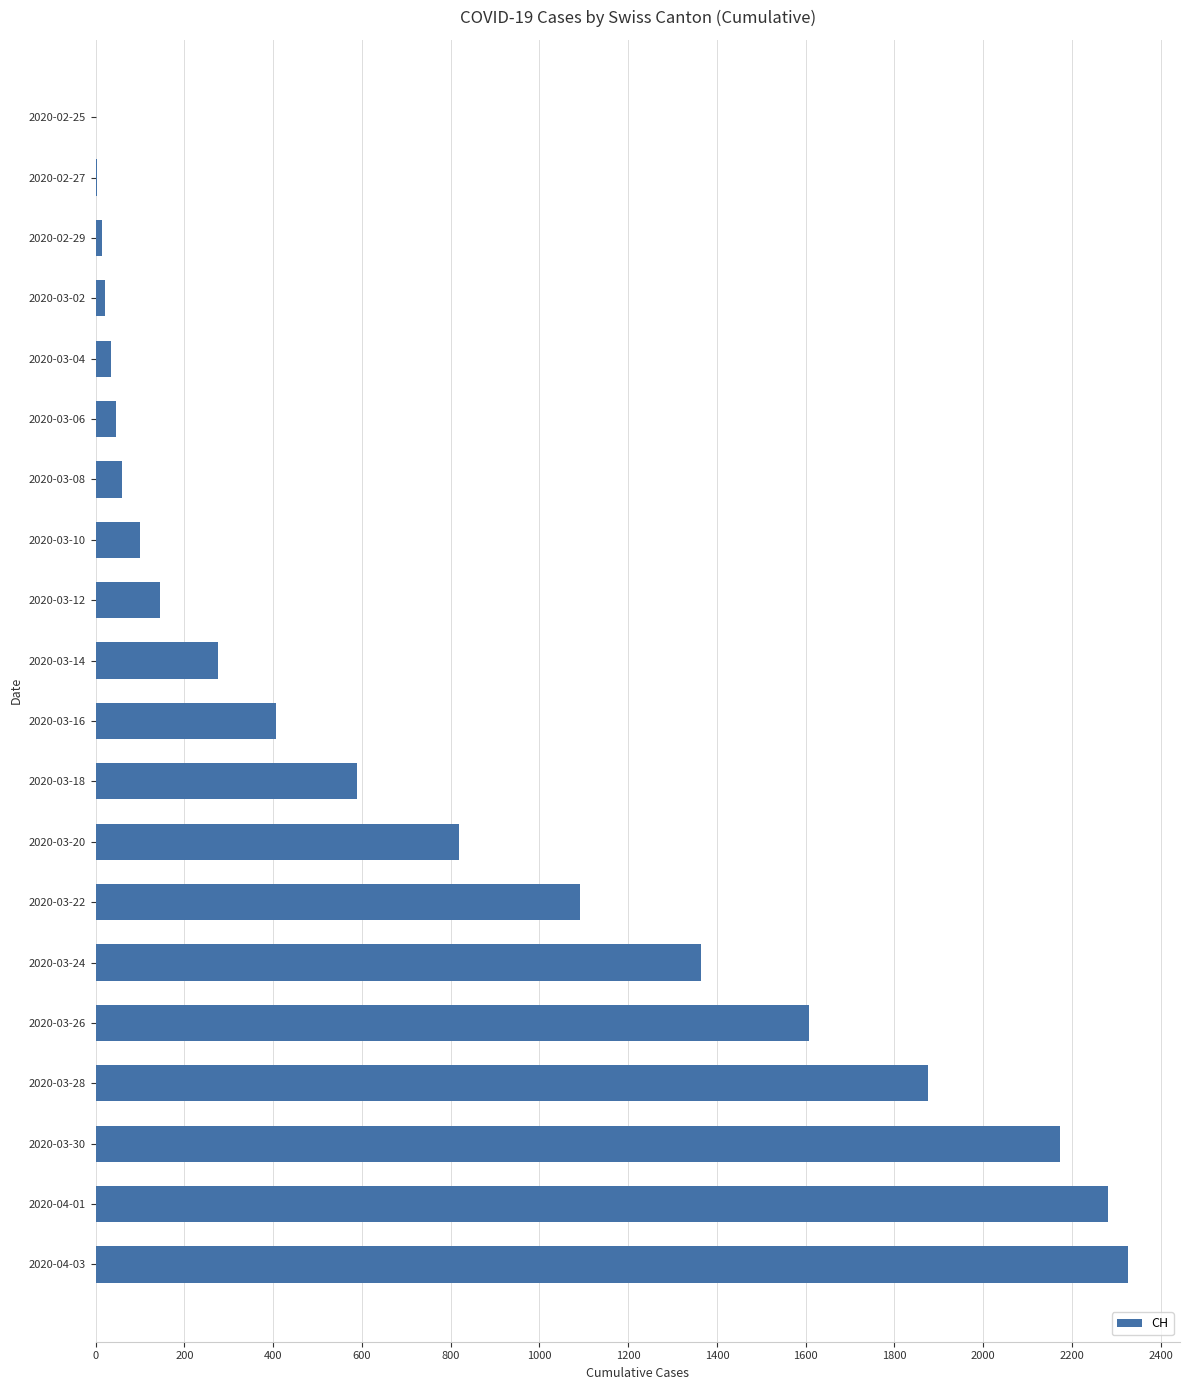

Count the number of categories in the chart.

20